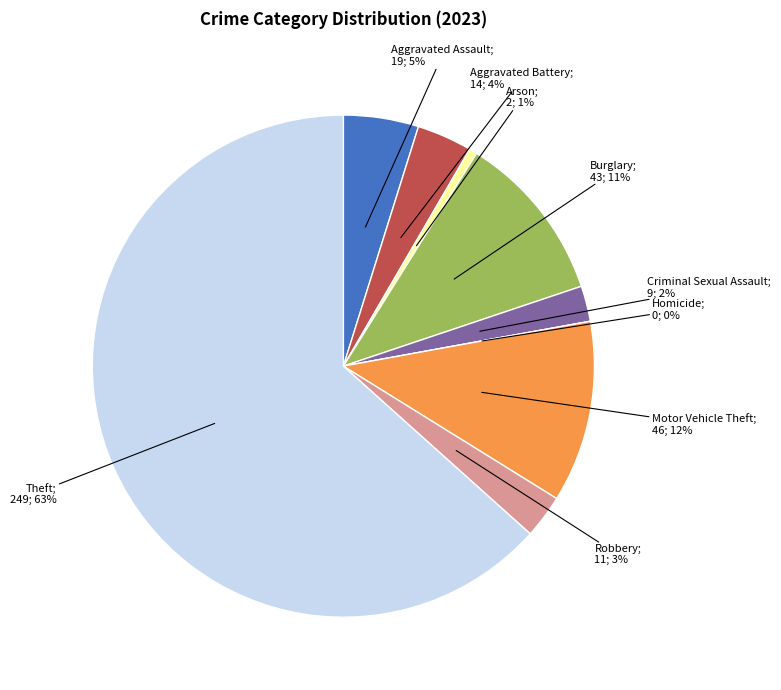

Approximately how many times larger is the value at Burglary compared to Aggravated Assault?

2.3